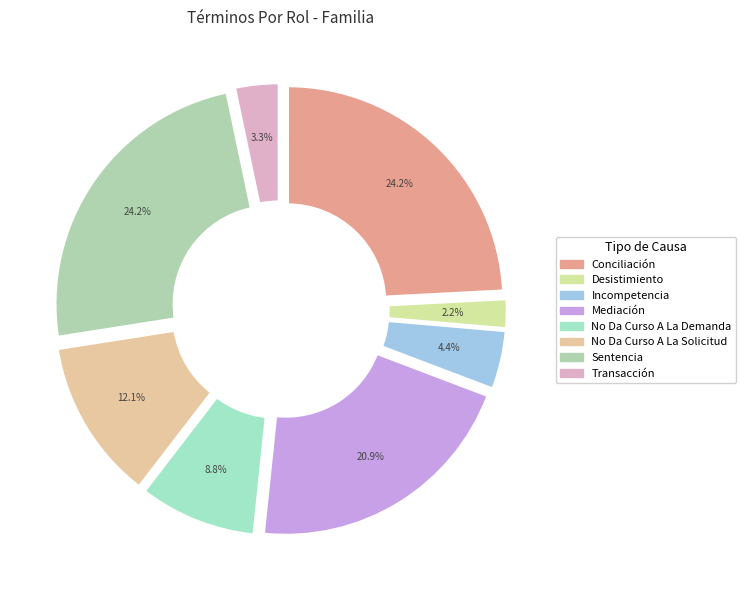

How many slices are in this pie chart?

8